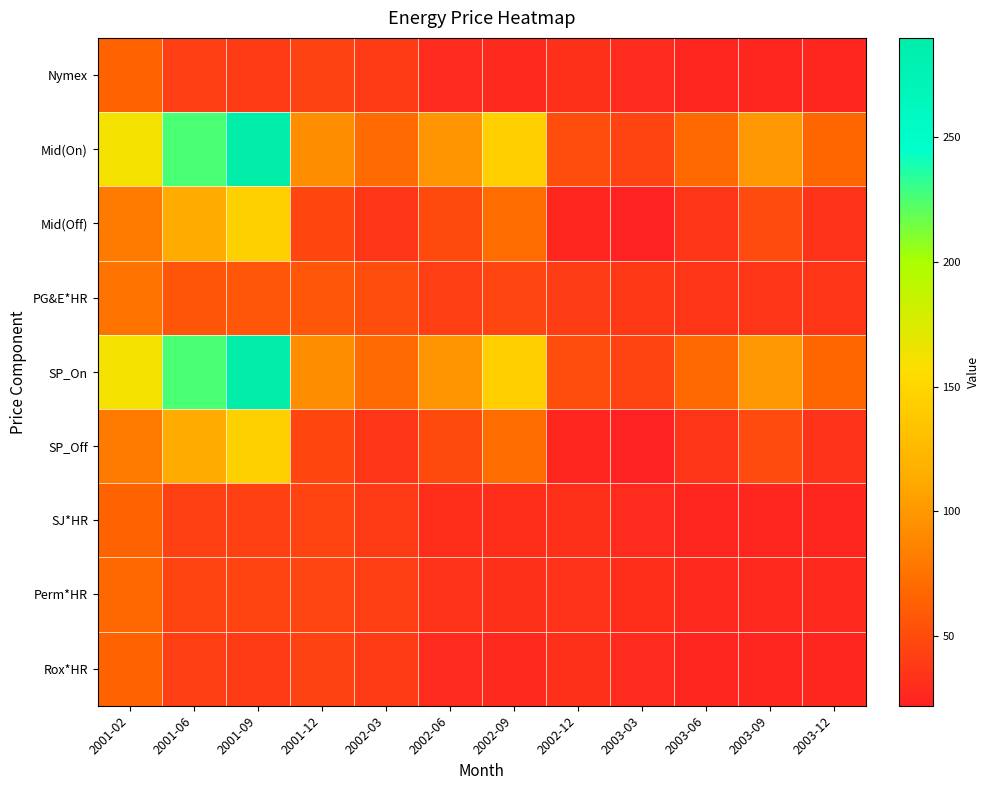

At which category is the sum across all series the highest?

2001-09